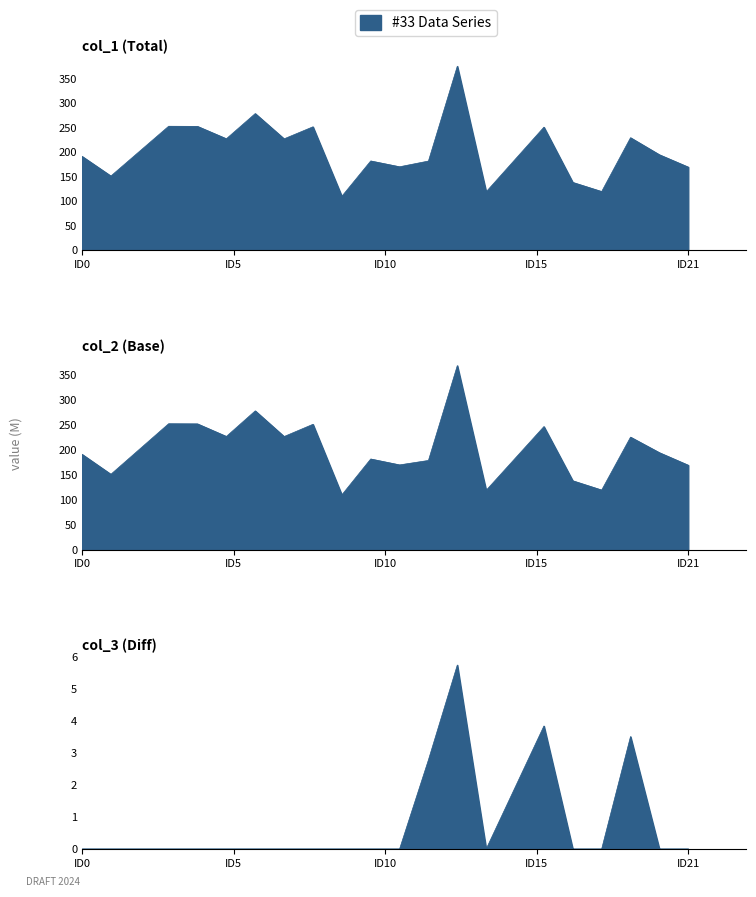

What is the average value of the col_3 series?

0.8